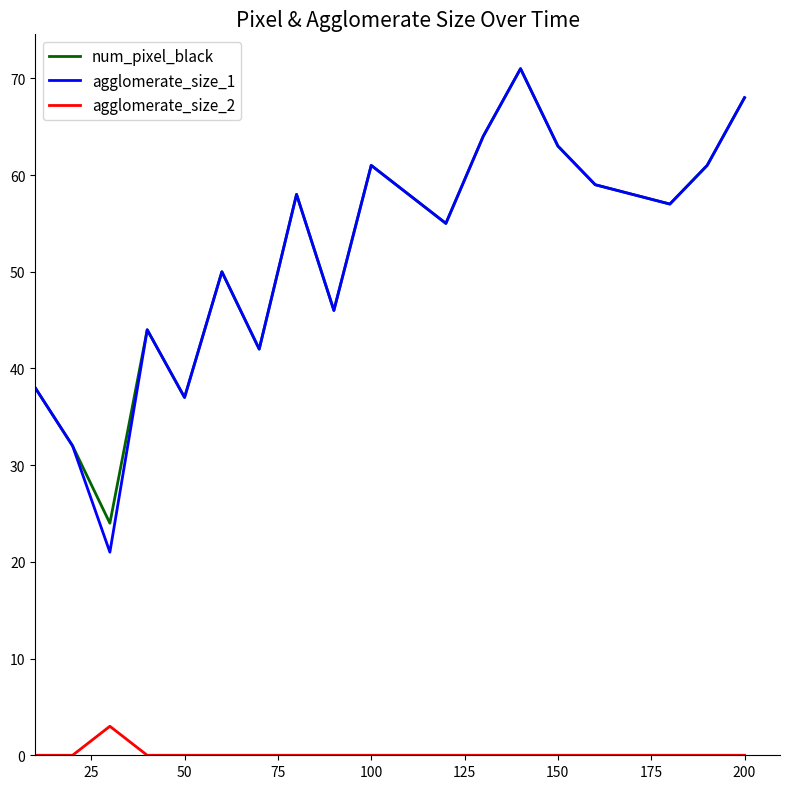

Which series has the largest range (max minus min)?

agglomerate_size_1